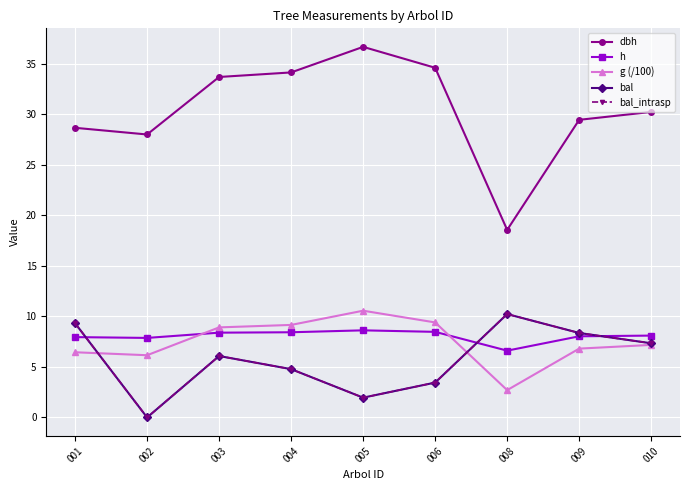

At which category does bal reach its first local peak?

003